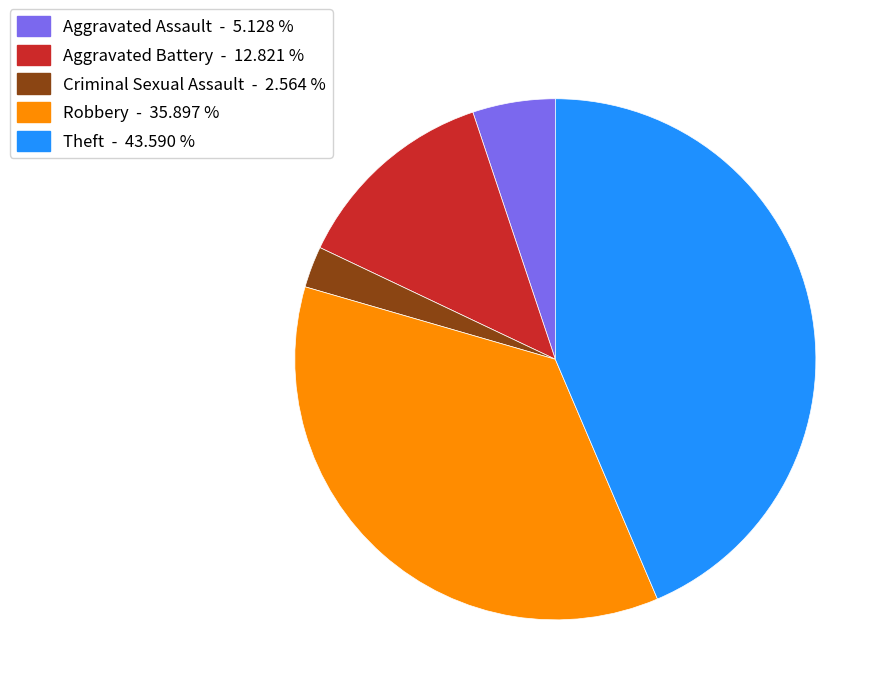

Rank the categories by value from lowest to highest.

Criminal Sexual Assault, Aggravated Assault, Aggravated Battery, Robbery, Theft